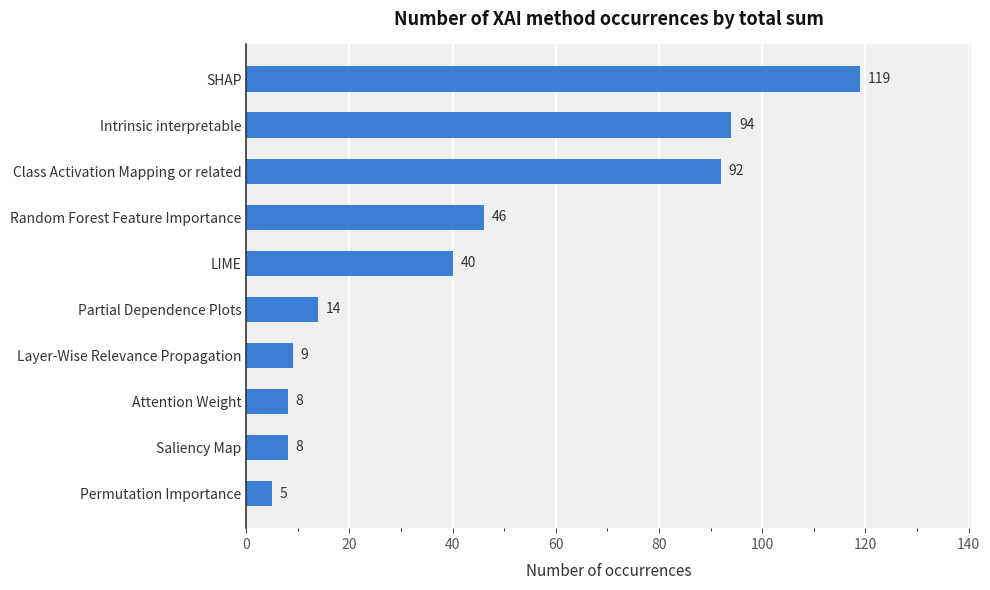

What is the change in value from Permutation Importance to SHAP?

+114